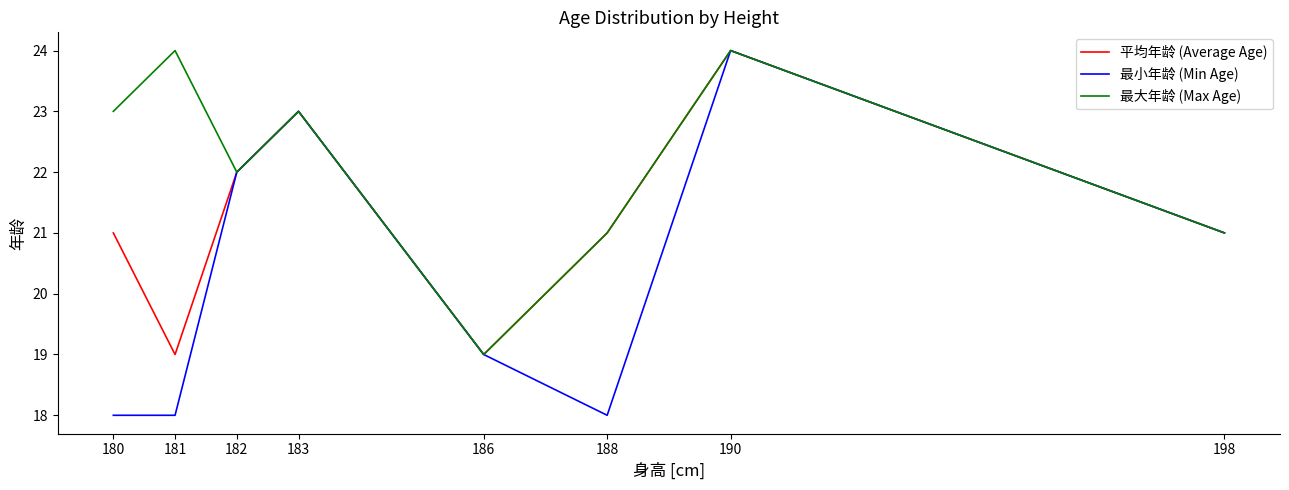

What are all the series names shown in the legend?

平均年龄 (Average Age), 最小年龄 (Min Age), 最大年龄 (Max Age)